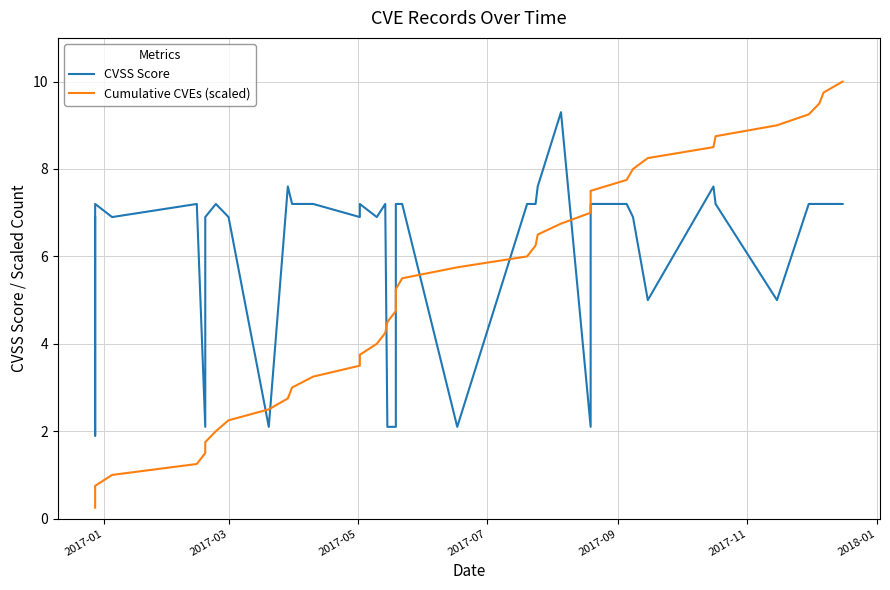

What is the difference between the maximum and minimum values in the CVSS Score series?

7.4